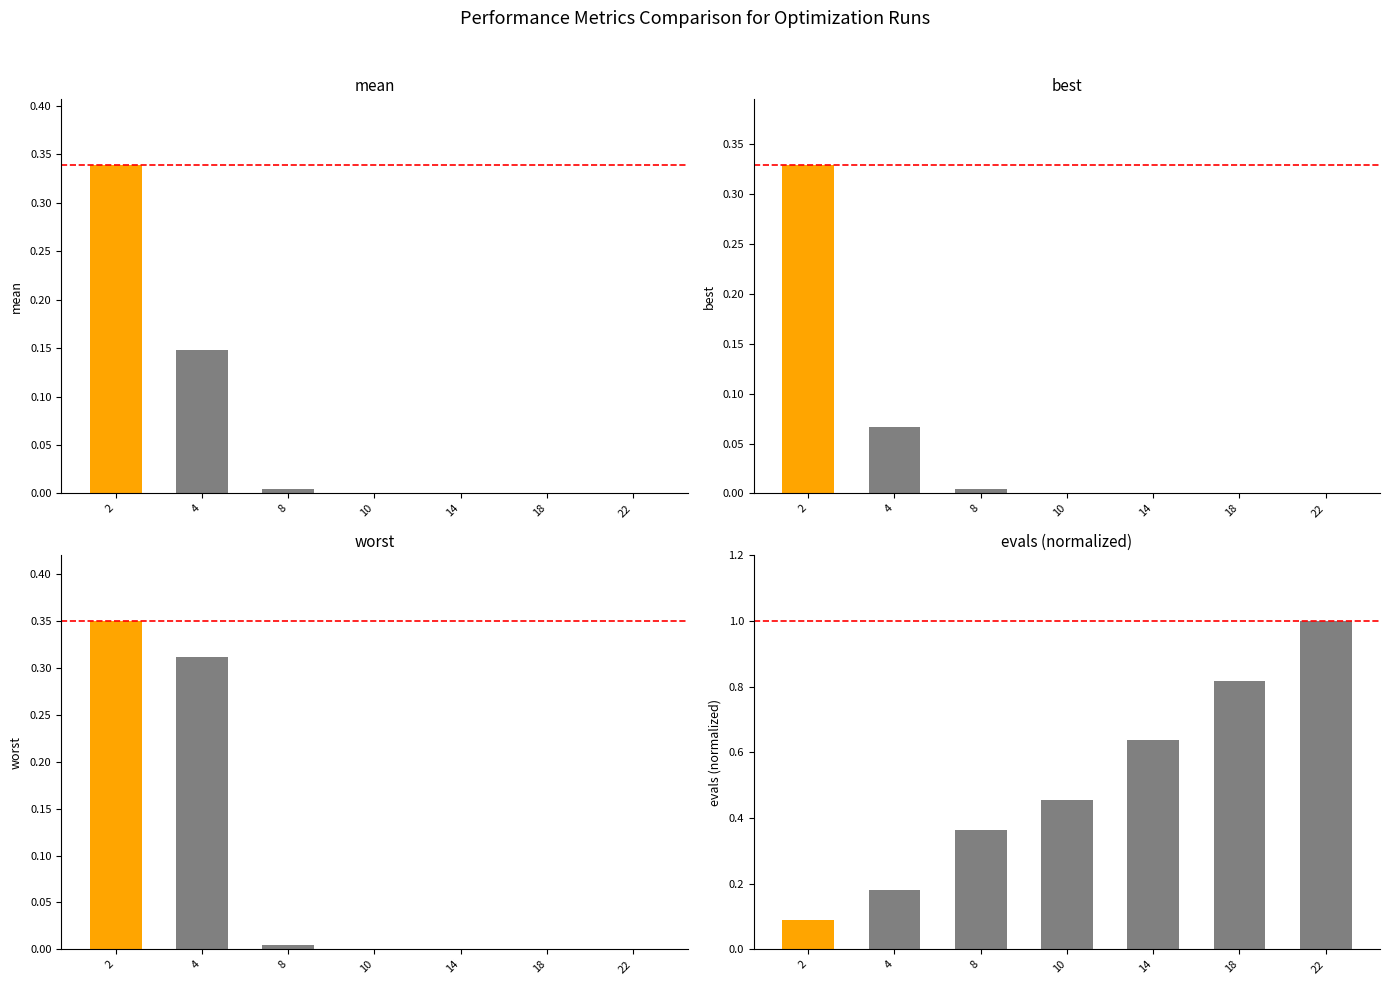

How many distinct data groups are displayed?

4